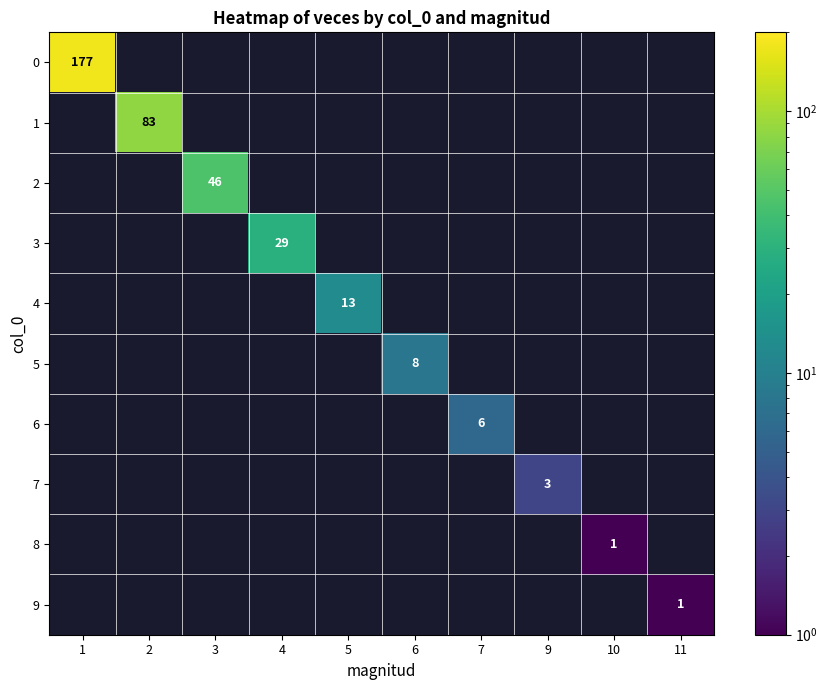

How many values in 4 are above zero?

1